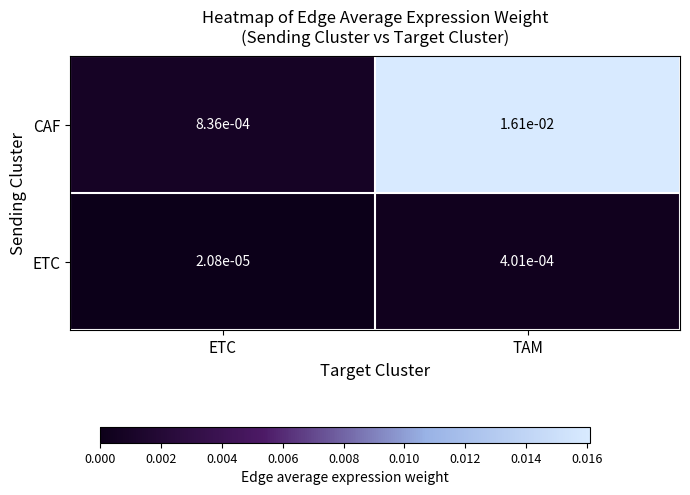

Which series has the largest range (max minus min)?

CAF